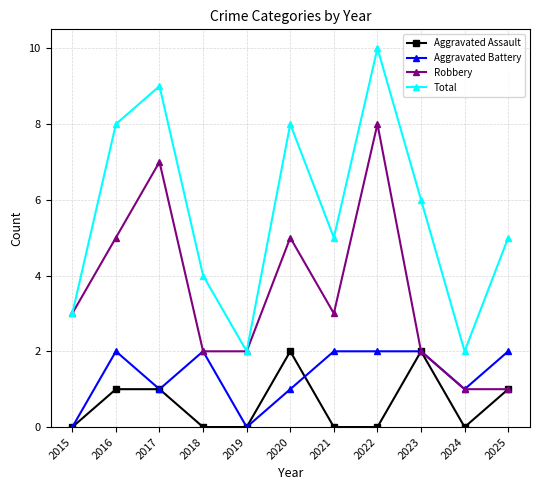

True or false: Aggravated Battery and Total intersect in this chart.

False